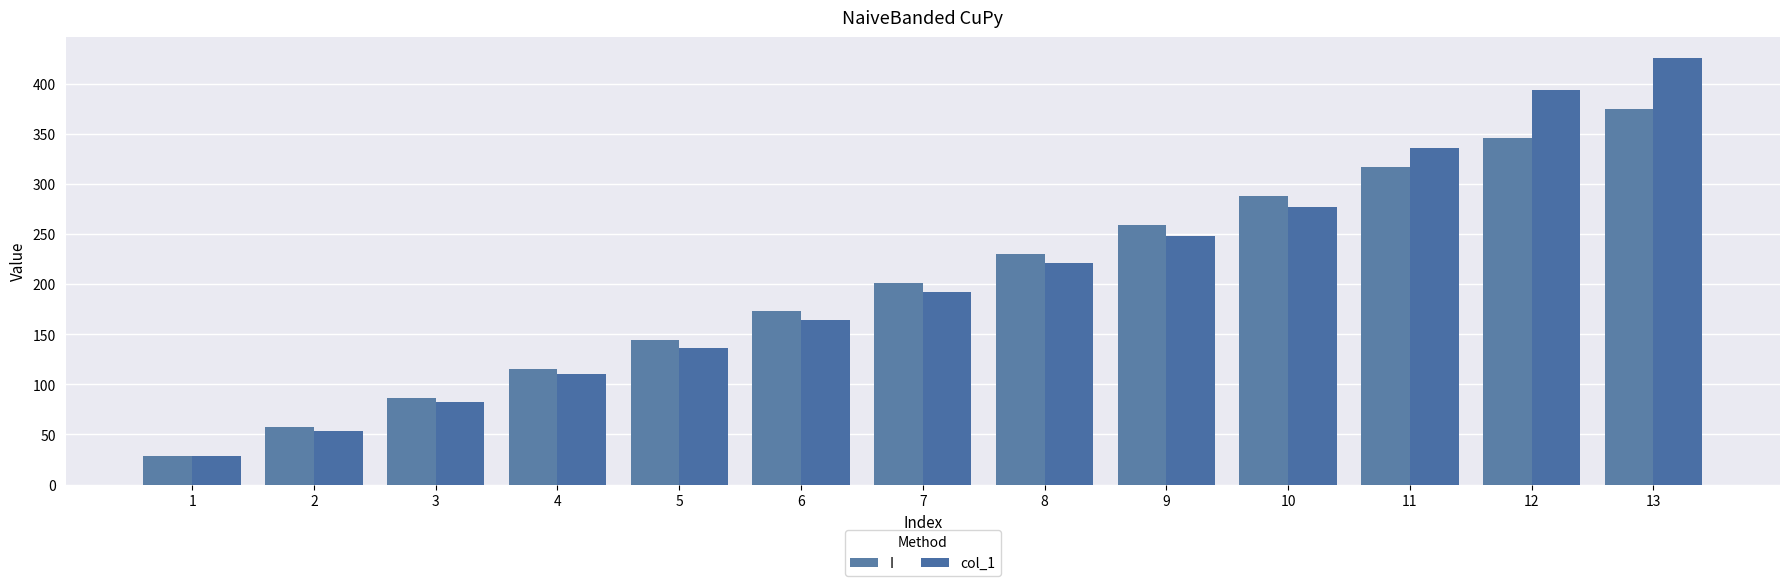

Which category has the highest value across all series?

13